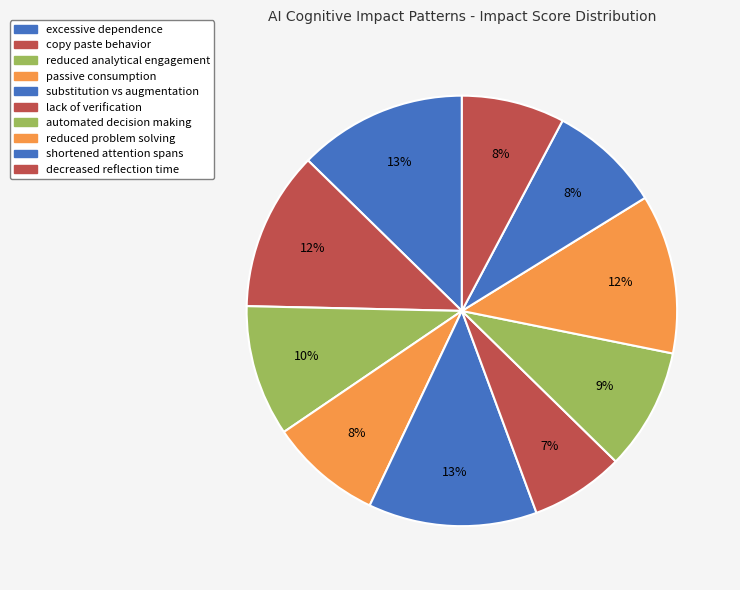

Count the number of slices in the pie.

10